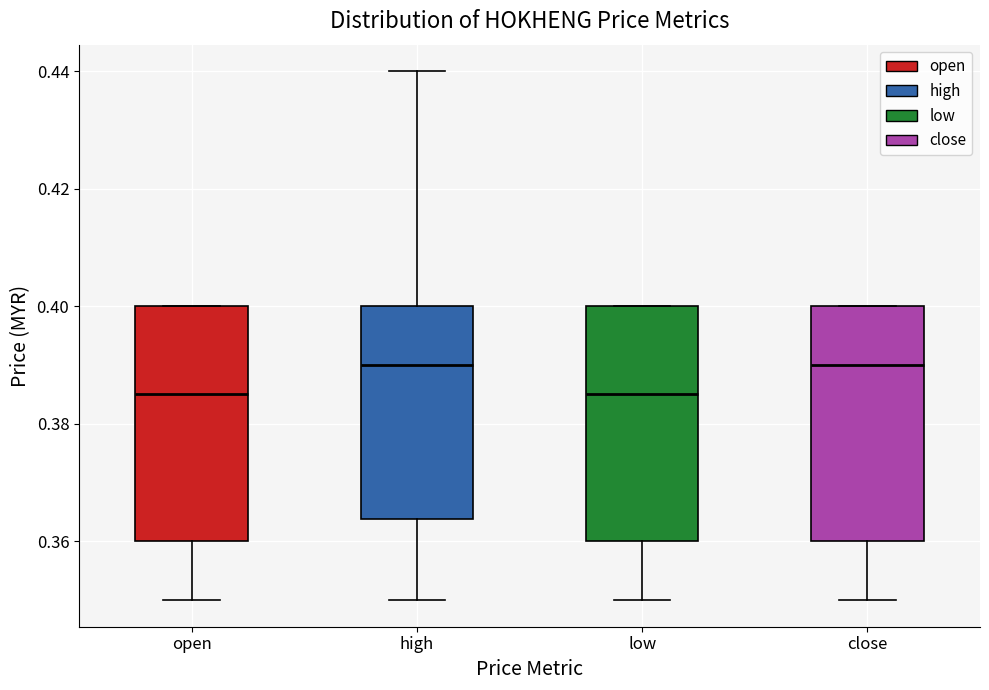

Reading left to right, transcribe this box plot: for each box, give where its median line is, the range the box spans, and where its two whiskers end, as read against the y-axis. The values are not printed on the chart, so give them approximately, as read against the axis.

open: median 0.386, box 0.360 to 0.400, whiskers 0.350 to 0.400
high: median 0.390, box 0.364 to 0.400, whiskers 0.350 to 0.440
low: median 0.386, box 0.360 to 0.400, whiskers 0.350 to 0.400
close: median 0.390, box 0.360 to 0.400, whiskers 0.350 to 0.400